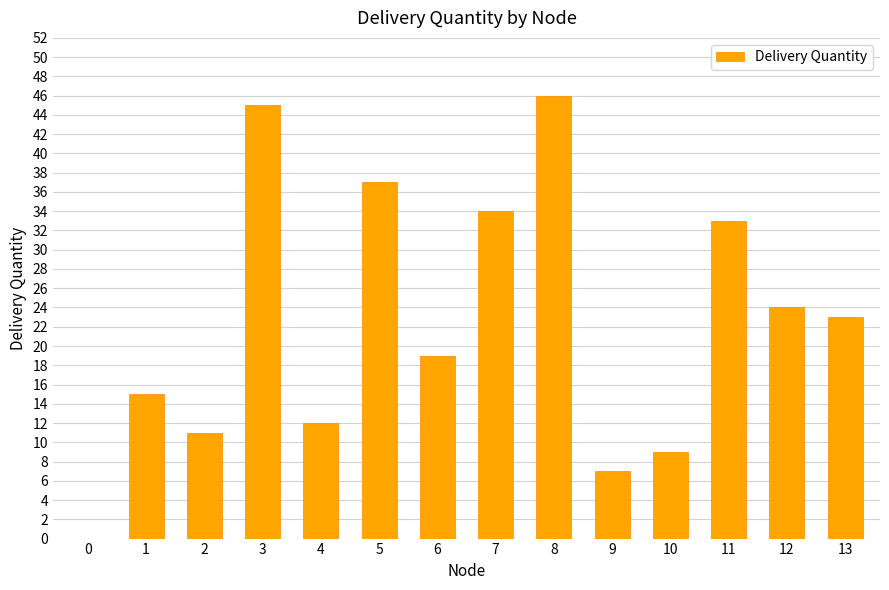

What is the maximum value shown in the chart?

46